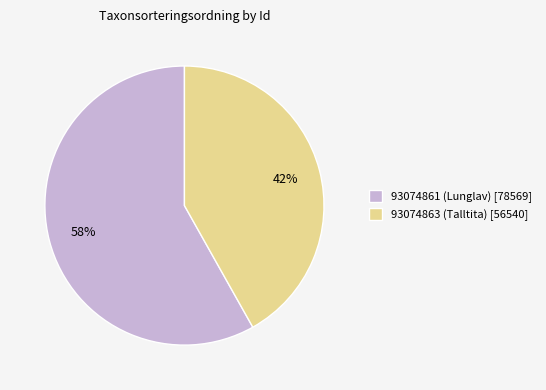

To the nearest percent, what is the difference between the 93074863 (Talltita) and 93074861 (Lunglav) slice percentages?

16%